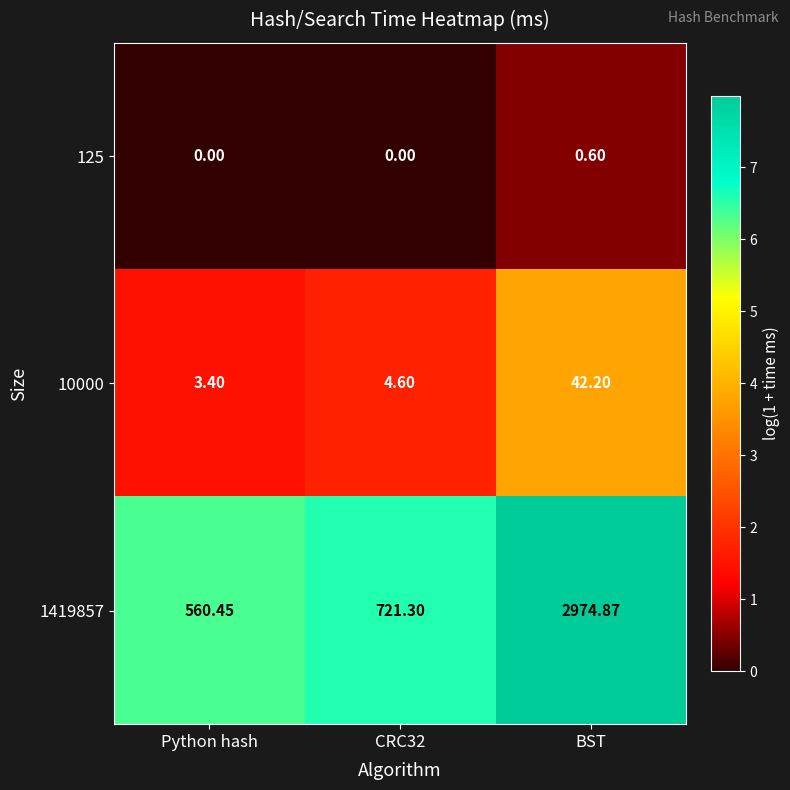

At which category is the sum across all series the highest?

BST